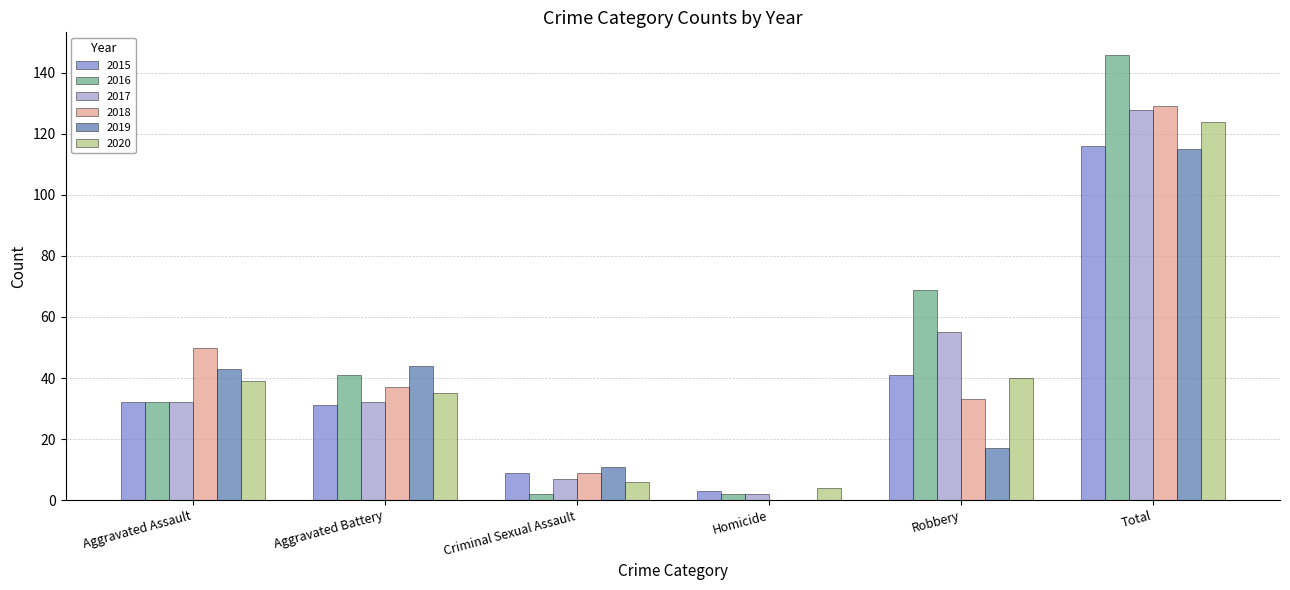

Is the value of 2016 at Homicide greater than the value of 2018 at Total?

No